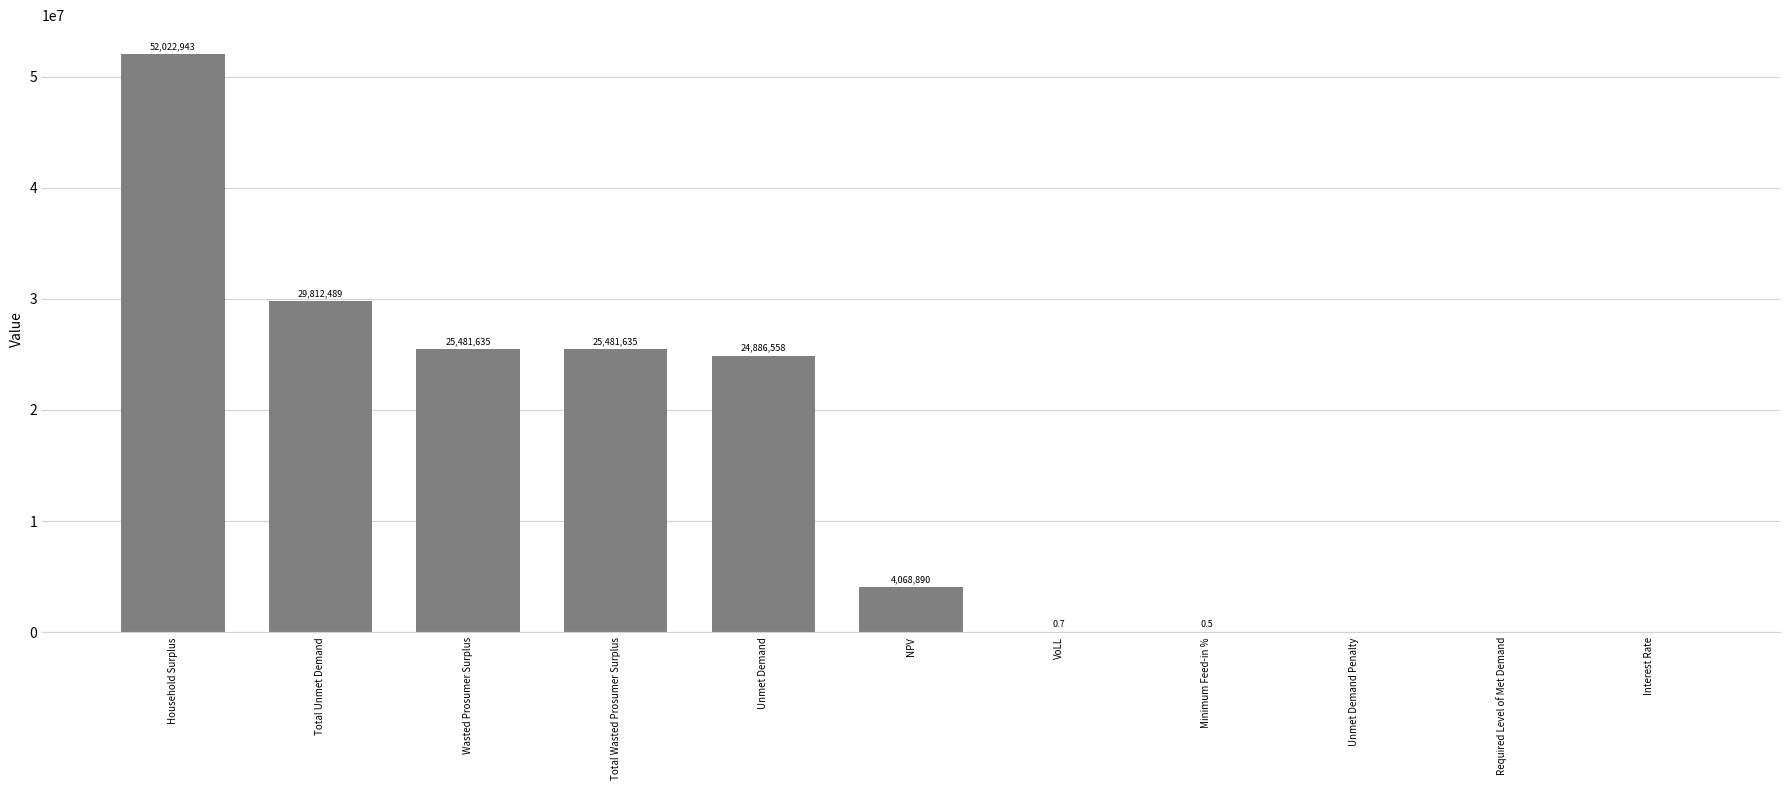

Is it true that the value at NPV is 4068889.6?

True